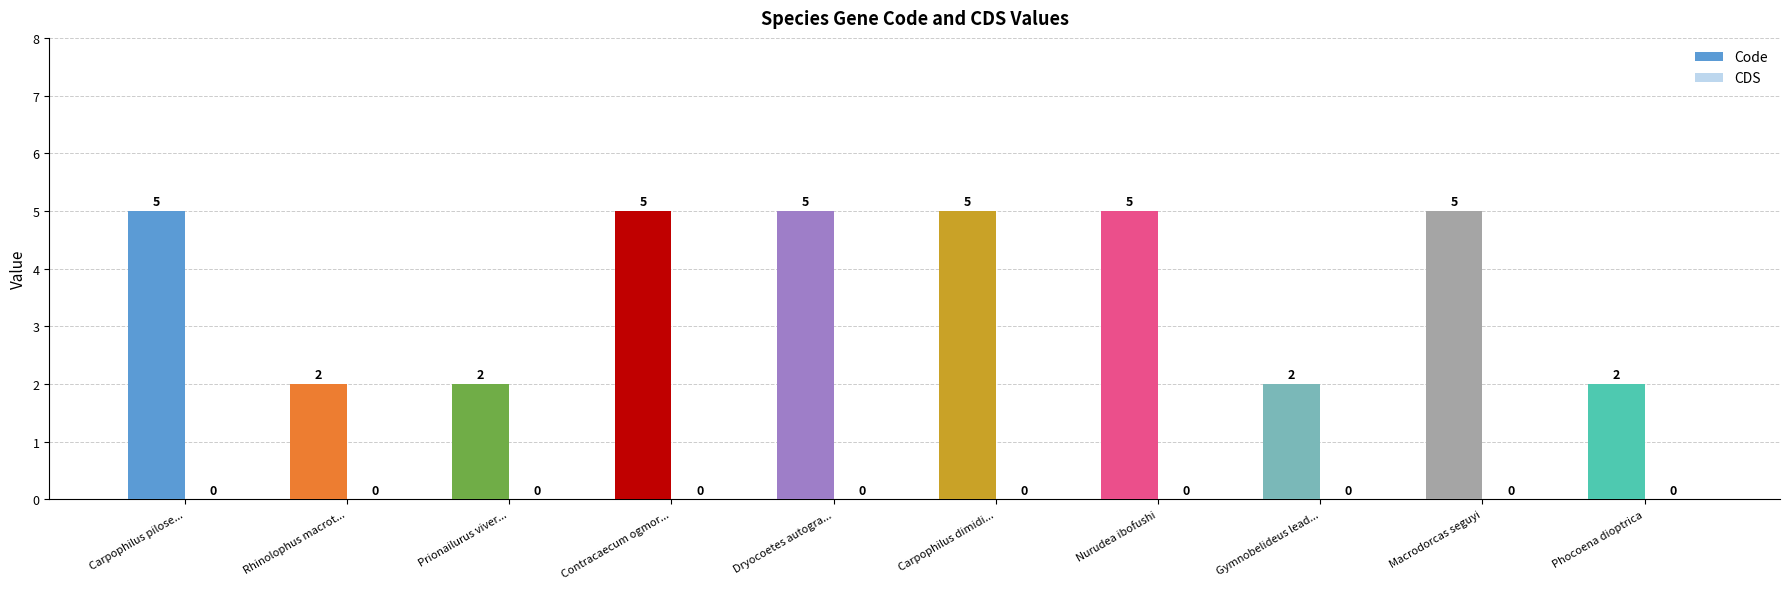

Approximately how many times larger is the value at Nurudea ibofushi compared to Dryocoetes autogra...?

1.0